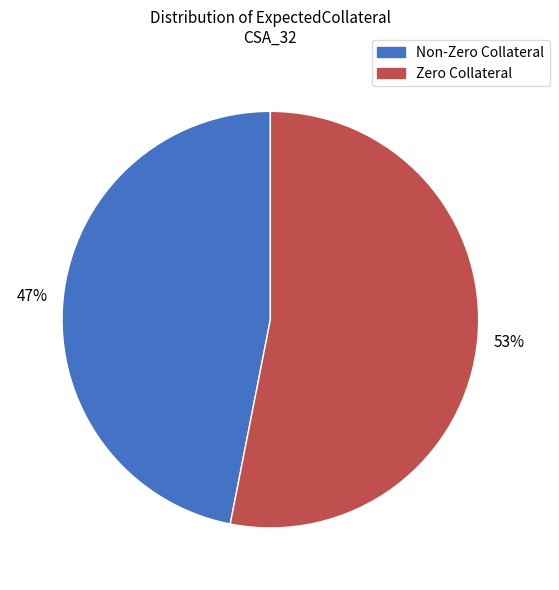

Does any single category account for the majority?

Yes